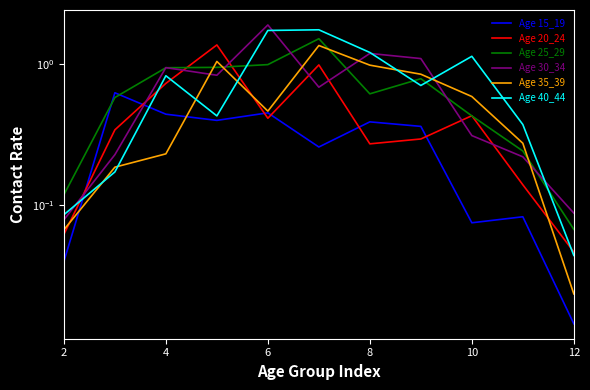

Rank the series by their maximum value, from lowest to highest.

Age 15_19, Age 35_39, Age 20_24, Age 25_29, Age 40_44, Age 30_34